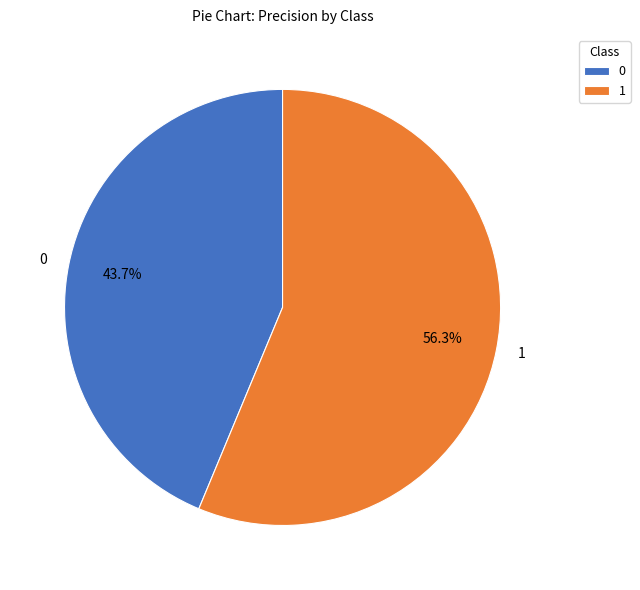

How much of the chart is everything except 0?

56.3%